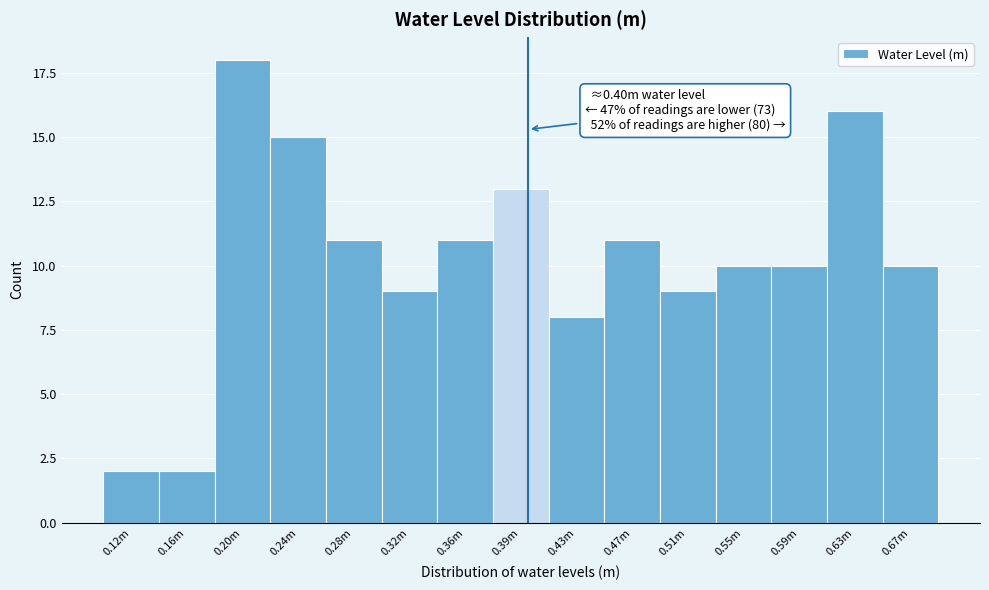

Reading left to right, extract all data points from this chart.

2	2	18	15	11	9	11	13	8	11	9	10	10	16	10